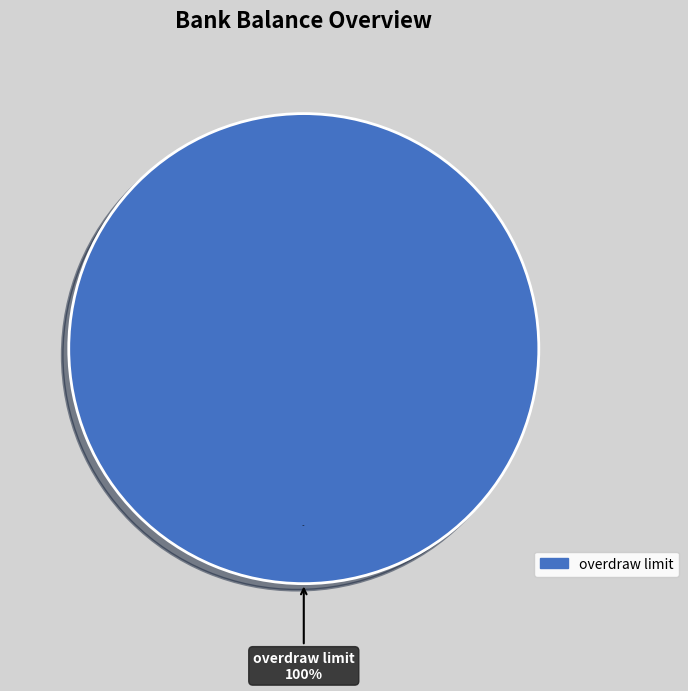

True or false: Bank balance at beginning of year accounts for 1% of the total.

False